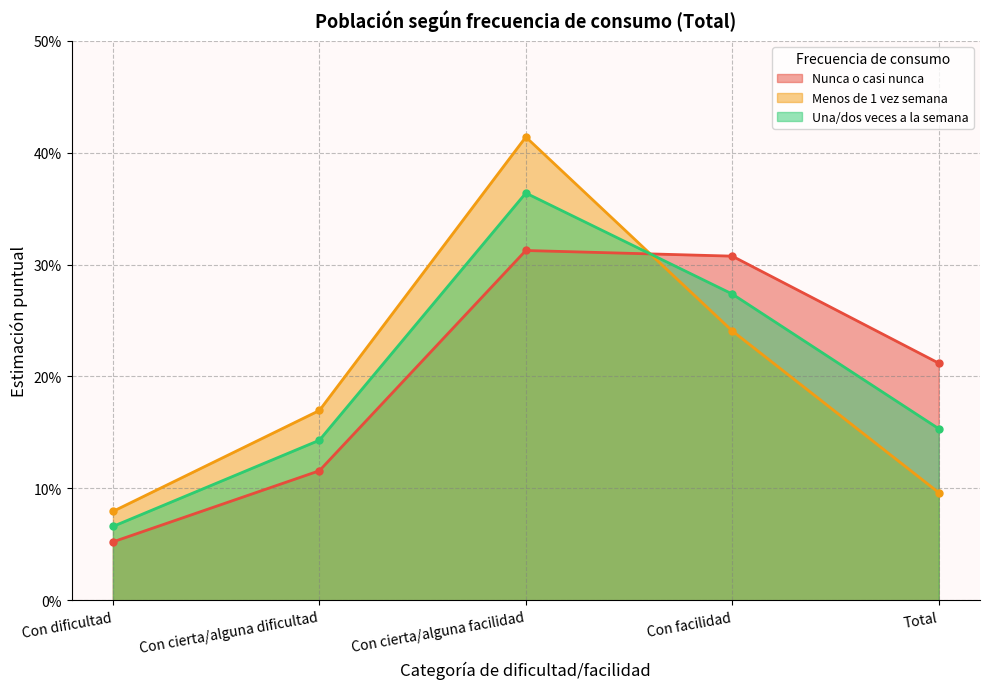

What is the difference between the maximum and second lowest values in the Menos de 1 vez semana series?

0.3